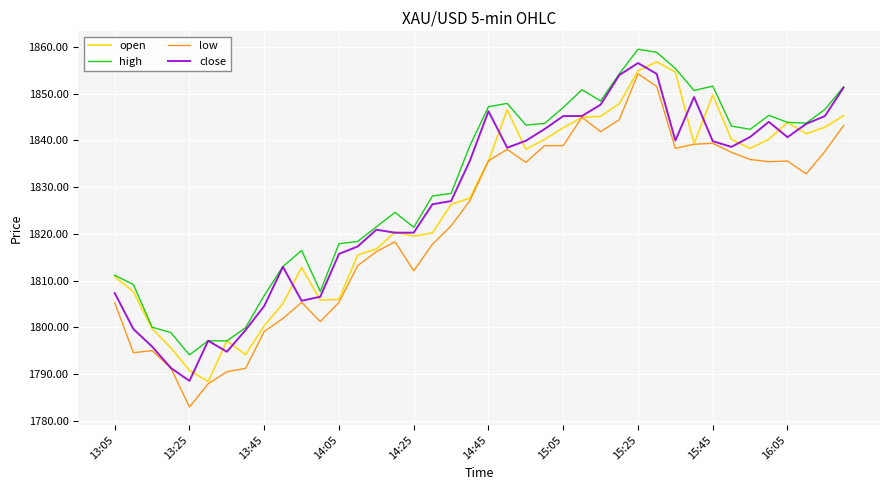

How many lines are shown in the chart?

4